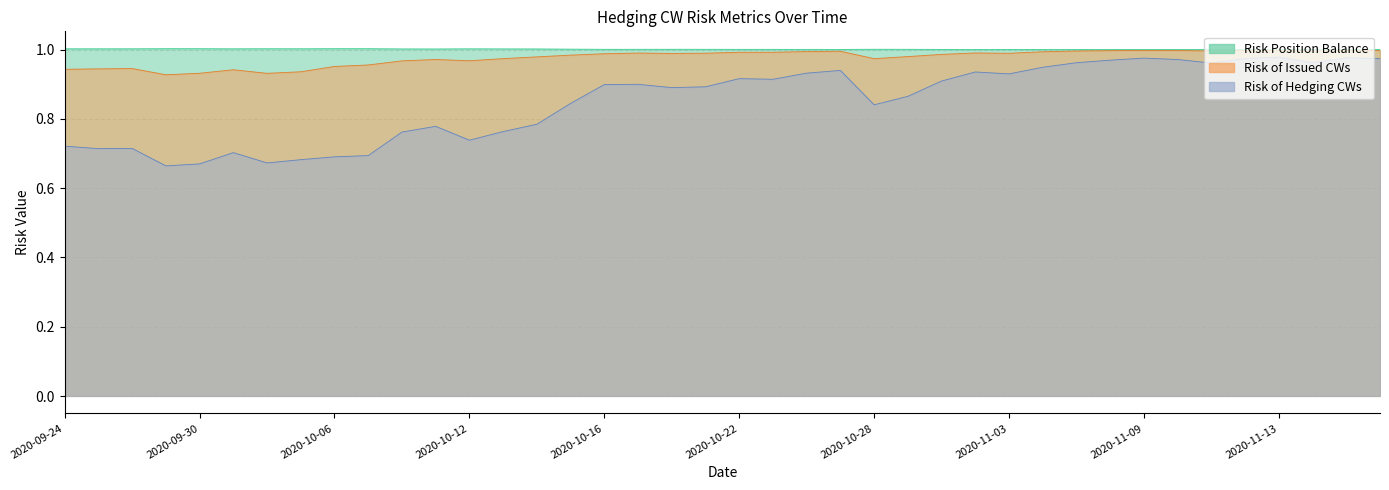

Is it true that Risk Position Balance equals 1.7 at 2020-11-03?

False